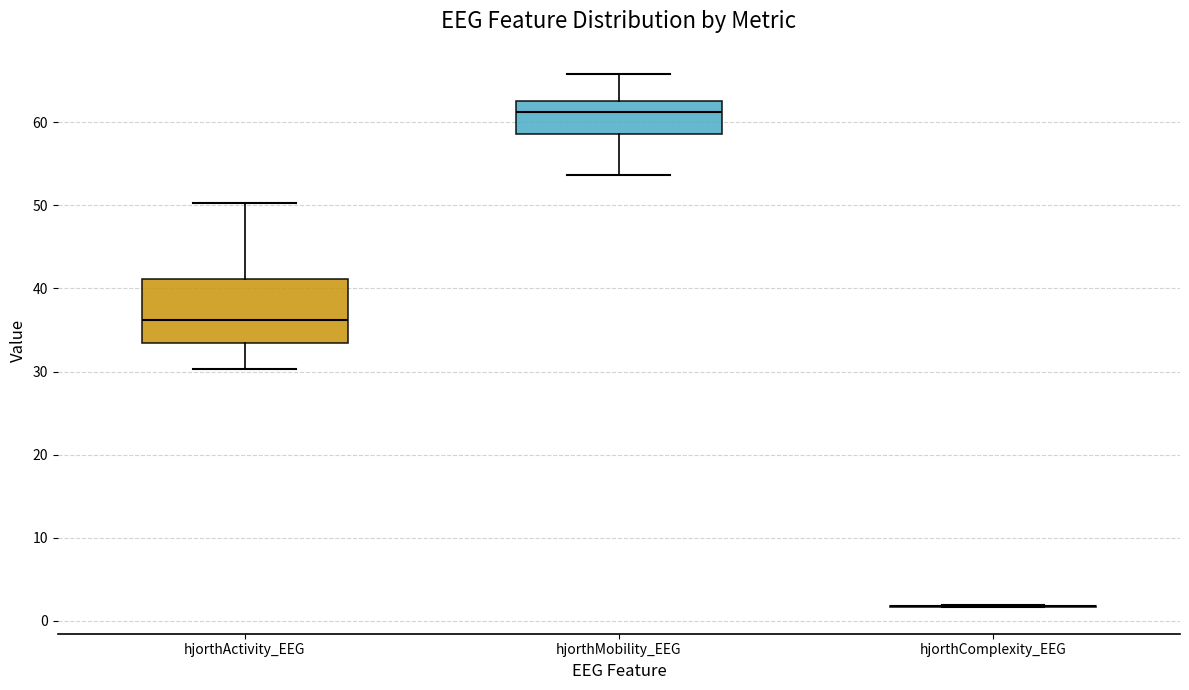

Reading left to right, read every box against the y-axis: the position of its median line, the range the box covers, and the ends of its whiskers. The values are not printed on the chart, so give them approximately, as read against the axis.

hjorthActivity_EEG: median 36, box 33 to 41, whiskers 30 to 50
hjorthMobility_EEG: median 61, box 59 to 63, whiskers 54 to 66
hjorthComplexity_EEG: box collapsed to a line at 2, whiskers 2 to 2